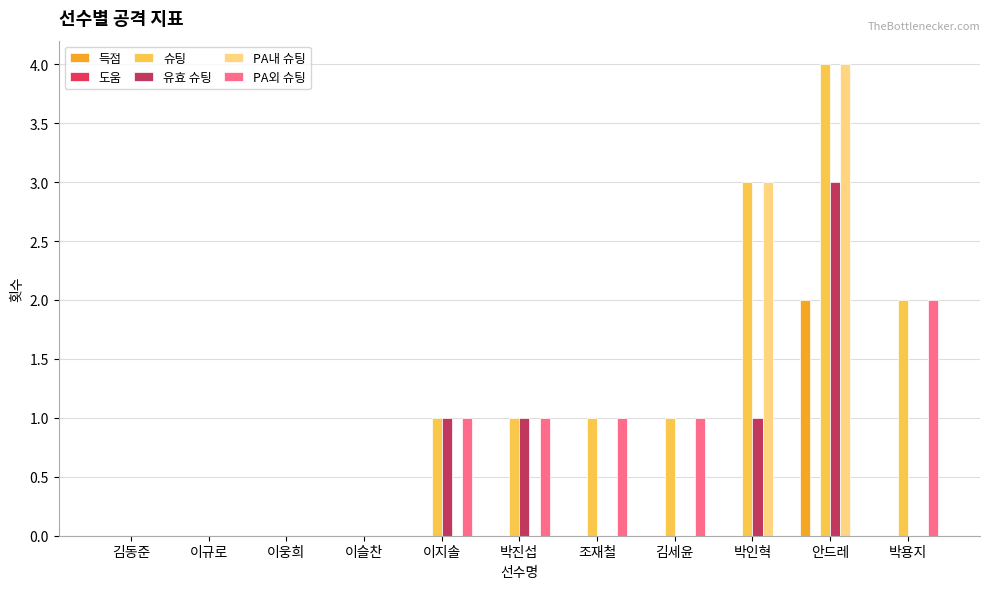

What is the sum of all PA외 슈팅 values?

6